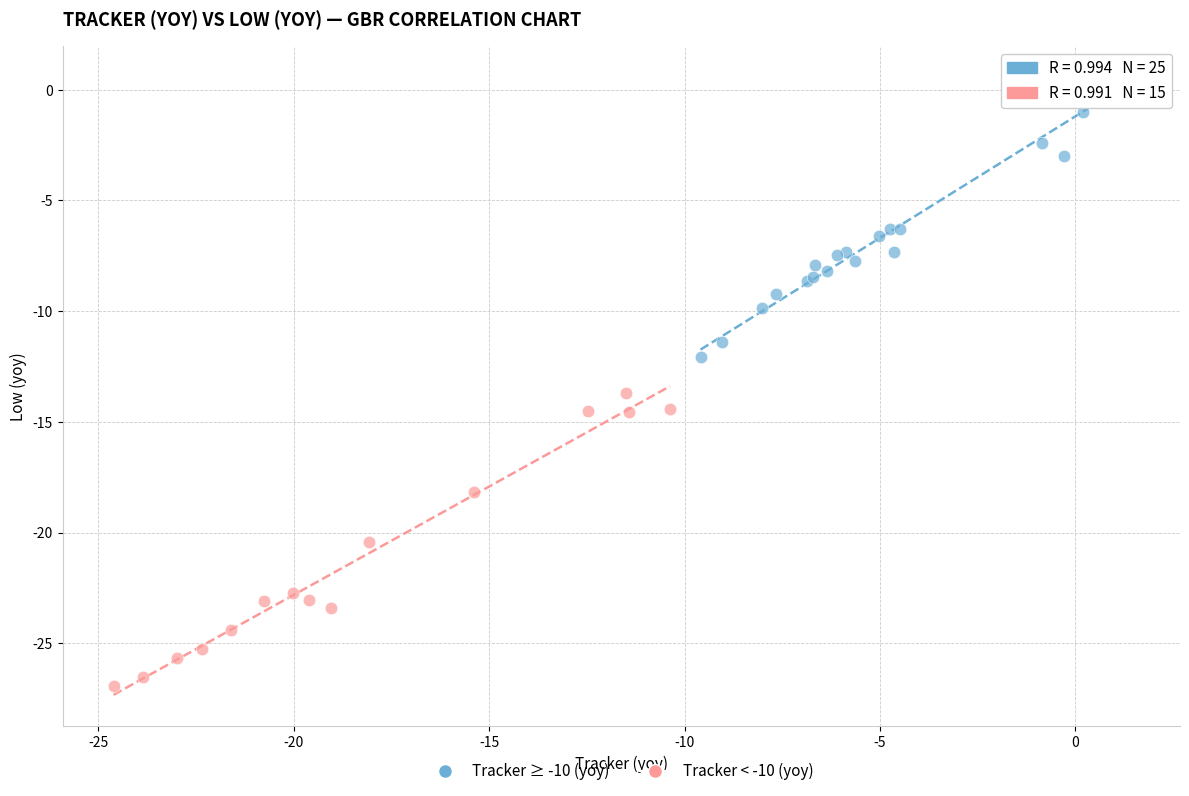

Which series has the largest Y range (max minus min)?

Tracker < -10 (yoy)